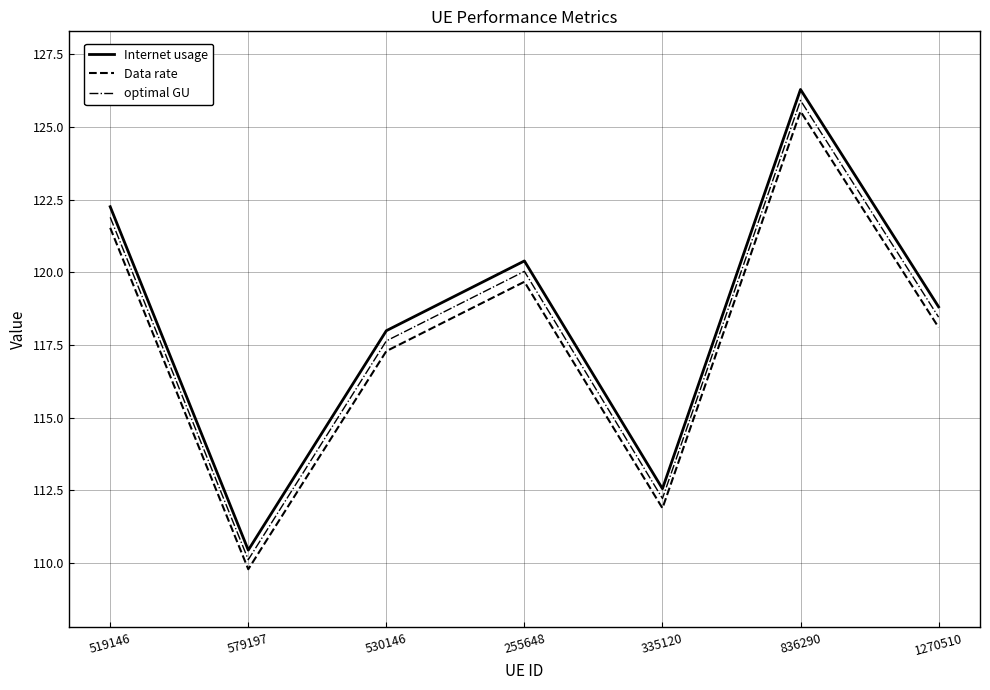

How many lines are shown in the chart?

3